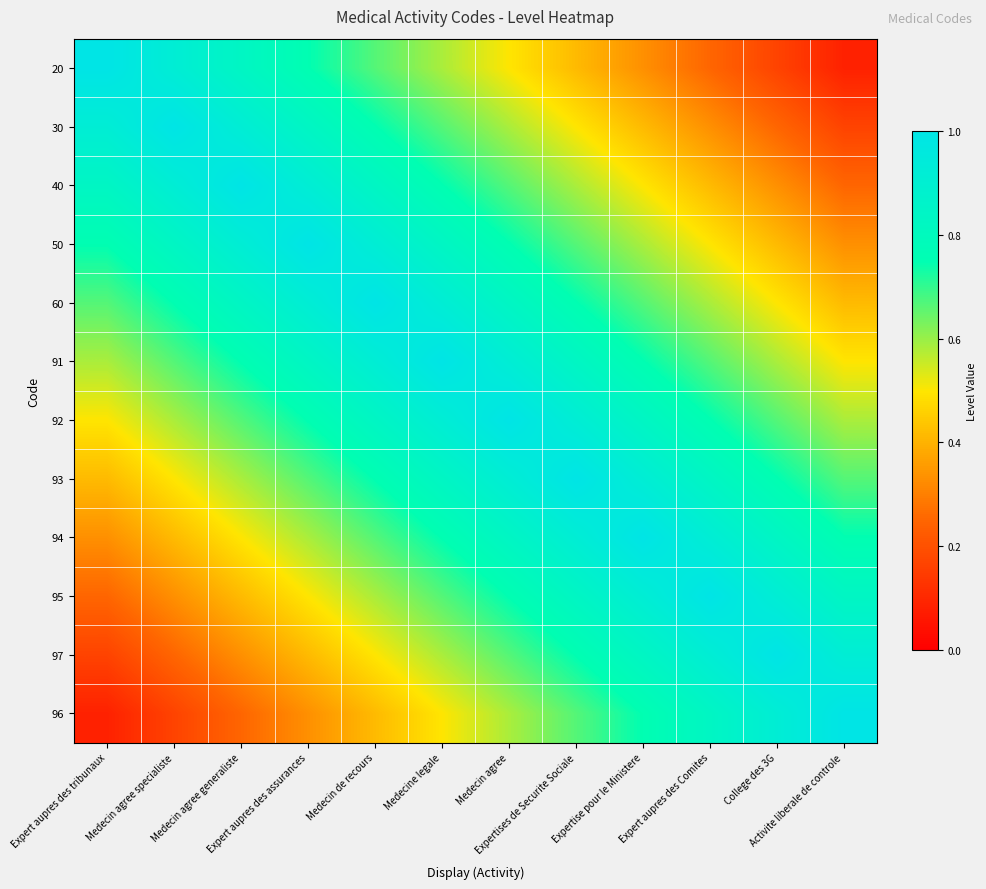

Reading left to right, list all the values displayed in this chart.

20: Expert aupres des tribunaux=1.0	Medecin agree specialiste=0.9	Medecin agree generaliste=0.8	Expert aupres des assurances=0.8	Medecin de recours=0.7	Medecine legale=0.6	Medecin agree=0.5	Expertises de Securite Sociale=0.4	Expertise pour le Ministere=0.3	Expert aupres des Comites=0.2	College des 3G=0.2	Activite liberale de controle=0.1
30: Expert aupres des tribunaux=0.9	Medecin agree specialiste=1.0	Medecin agree generaliste=0.9	Expert aupres des assurances=0.8	Medecin de recours=0.8	Medecine legale=0.7	Medecin agree=0.6	Expertises de Securite Sociale=0.5	Expertise pour le Ministere=0.4	Expert aupres des Comites=0.3	College des 3G=0.2	Activite liberale de controle=0.2
40: Expert aupres des tribunaux=0.8	Medecin agree specialiste=0.9	Medecin agree generaliste=1.0	Expert aupres des assurances=0.9	Medecin de recours=0.8	Medecine legale=0.8	Medecin agree=0.7	Expertises de Securite Sociale=0.6	Expertise pour le Ministere=0.5	Expert aupres des Comites=0.4	College des 3G=0.3	Activite liberale de controle=0.2
50: Expert aupres des tribunaux=0.8	Medecin agree specialiste=0.8	Medecin agree generaliste=0.9	Expert aupres des assurances=1.0	Medecin de recours=0.9	Medecine legale=0.8	Medecin agree=0.8	Expertises de Securite Sociale=0.7	Expertise pour le Ministere=0.6	Expert aupres des Comites=0.5	College des 3G=0.4	Activite liberale de controle=0.3
60: Expert aupres des tribunaux=0.7	Medecin agree specialiste=0.8	Medecin agree generaliste=0.8	Expert aupres des assurances=0.9	Medecin de recours=1.0	Medecine legale=0.9	Medecin agree=0.8	Expertises de Securite Sociale=0.8	Expertise pour le Ministere=0.7	Expert aupres des Comites=0.6	College des 3G=0.5	Activite liberale de controle=0.4
91: Expert aupres des tribunaux=0.6	Medecin agree specialiste=0.7	Medecin agree generaliste=0.8	Expert aupres des assurances=0.8	Medecin de recours=0.9	Medecine legale=1.0	Medecin agree=0.9	Expertises de Securite Sociale=0.8	Expertise pour le Ministere=0.8	Expert aupres des Comites=0.7	College des 3G=0.6	Activite liberale de controle=0.5
92: Expert aupres des tribunaux=0.5	Medecin agree specialiste=0.6	Medecin agree generaliste=0.7	Expert aupres des assurances=0.8	Medecin de recours=0.8	Medecine legale=0.9	Medecin agree=1.0	Expertises de Securite Sociale=0.9	Expertise pour le Ministere=0.8	Expert aupres des Comites=0.8	College des 3G=0.7	Activite liberale de controle=0.6
93: Expert aupres des tribunaux=0.4	Medecin agree specialiste=0.5	Medecin agree generaliste=0.6	Expert aupres des assurances=0.7	Medecin de recours=0.8	Medecine legale=0.8	Medecin agree=0.9	Expertises de Securite Sociale=1.0	Expertise pour le Ministere=0.9	Expert aupres des Comites=0.8	College des 3G=0.8	Activite liberale de controle=0.7
94: Expert aupres des tribunaux=0.3	Medecin agree specialiste=0.4	Medecin agree generaliste=0.5	Expert aupres des assurances=0.6	Medecin de recours=0.7	Medecine legale=0.8	Medecin agree=0.8	Expertises de Securite Sociale=0.9	Expertise pour le Ministere=1.0	Expert aupres des Comites=0.9	College des 3G=0.8	Activite liberale de controle=0.8
95: Expert aupres des tribunaux=0.2	Medecin agree specialiste=0.3	Medecin agree generaliste=0.4	Expert aupres des assurances=0.5	Medecin de recours=0.6	Medecine legale=0.7	Medecin agree=0.8	Expertises de Securite Sociale=0.8	Expertise pour le Ministere=0.9	Expert aupres des Comites=1.0	College des 3G=0.9	Activite liberale de controle=0.8
97: Expert aupres des tribunaux=0.2	Medecin agree specialiste=0.2	Medecin agree generaliste=0.3	Expert aupres des assurances=0.4	Medecin de recours=0.5	Medecine legale=0.6	Medecin agree=0.7	Expertises de Securite Sociale=0.8	Expertise pour le Ministere=0.8	Expert aupres des Comites=0.9	College des 3G=1.0	Activite liberale de controle=0.9
96: Expert aupres des tribunaux=0.1	Medecin agree specialiste=0.2	Medecin agree generaliste=0.2	Expert aupres des assurances=0.3	Medecin de recours=0.4	Medecine legale=0.5	Medecin agree=0.6	Expertises de Securite Sociale=0.7	Expertise pour le Ministere=0.8	Expert aupres des Comites=0.8	College des 3G=0.9	Activite liberale de controle=1.0